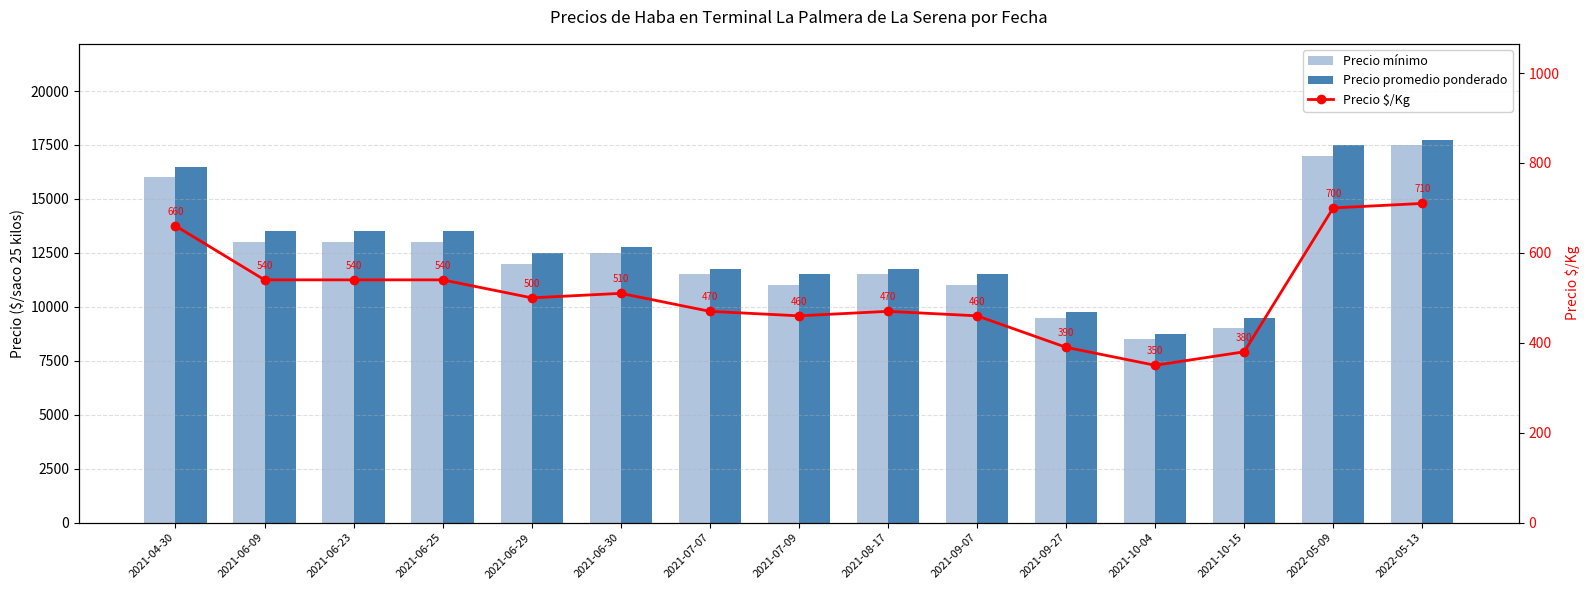

What is the difference between the maximum and minimum values in the Precio promedio ponderado series?

9000